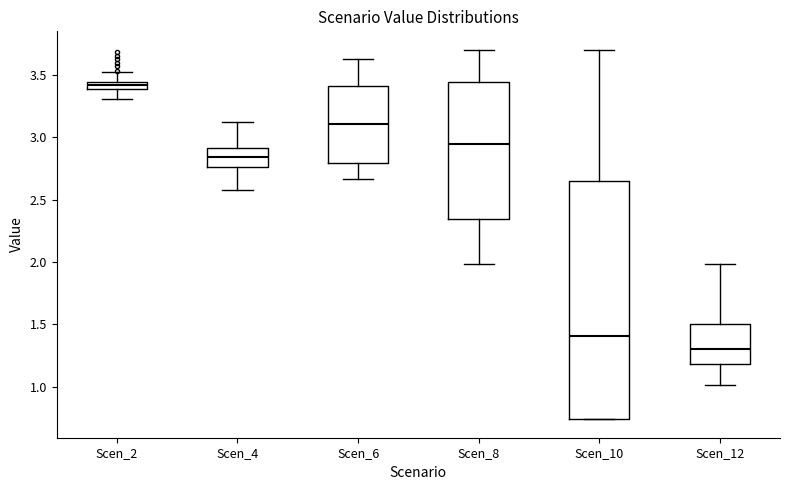

Where does the upper whisker of the box for Scen_8 end on the y-axis? The values are not printed on the chart, so give them approximately, as read against the axis.

3.70